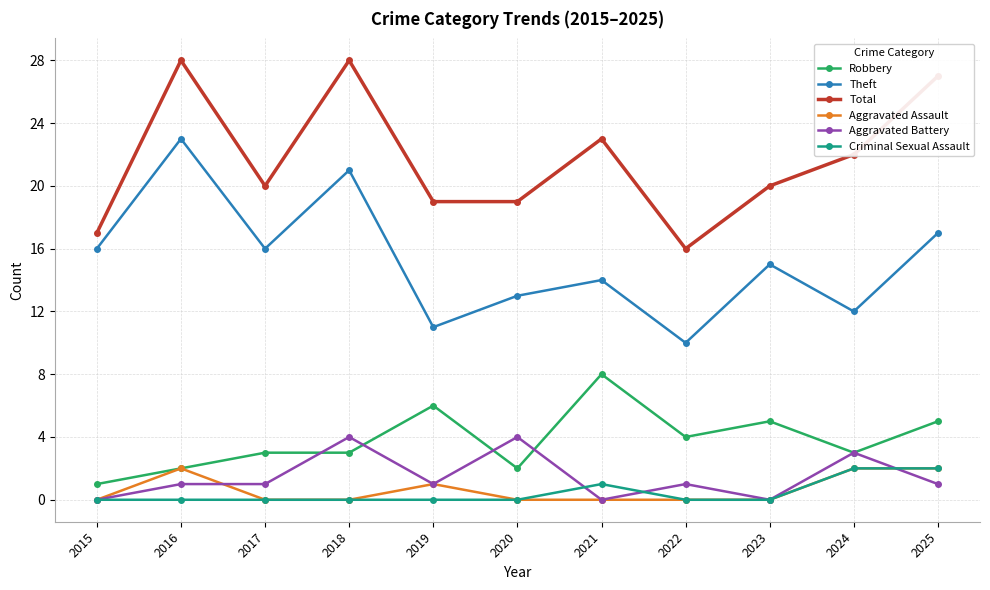

What are all the series names shown in the legend?

Robbery, Theft, Total, Aggravated Assault, Aggravated Battery, Criminal Sexual Assault